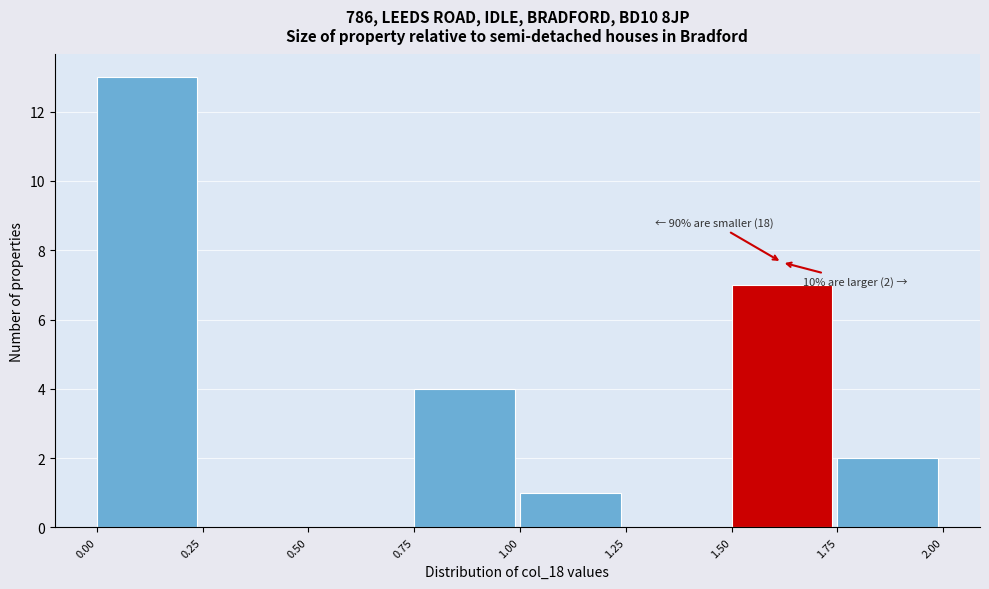

Over which range of the x-axis is the bar tallest?

0.00 to 0.25